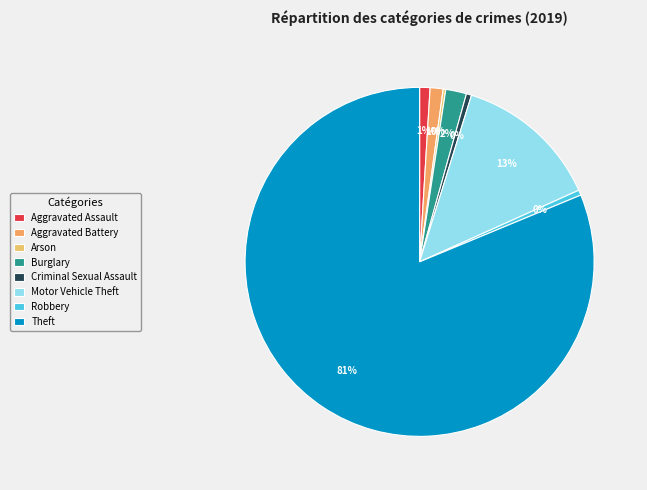

To the nearest percent, what percentage of the pie is Aggravated Battery?

1%